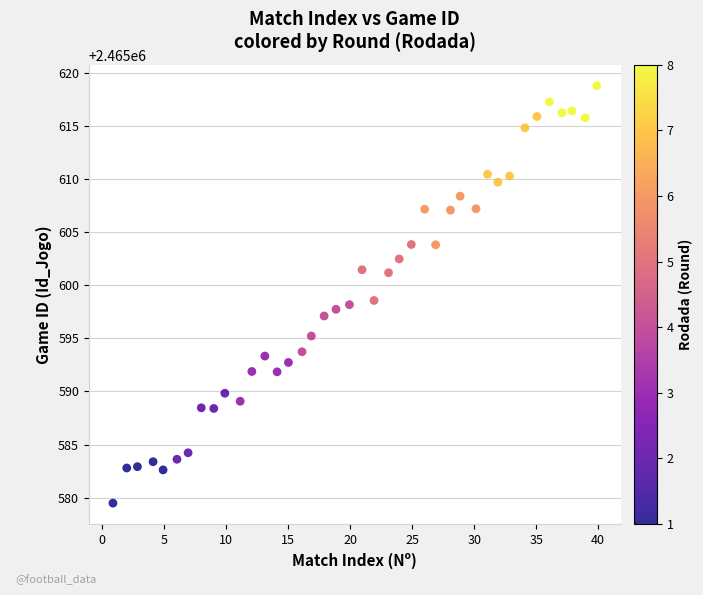

What is the range of X values (max minus min)?

39.0